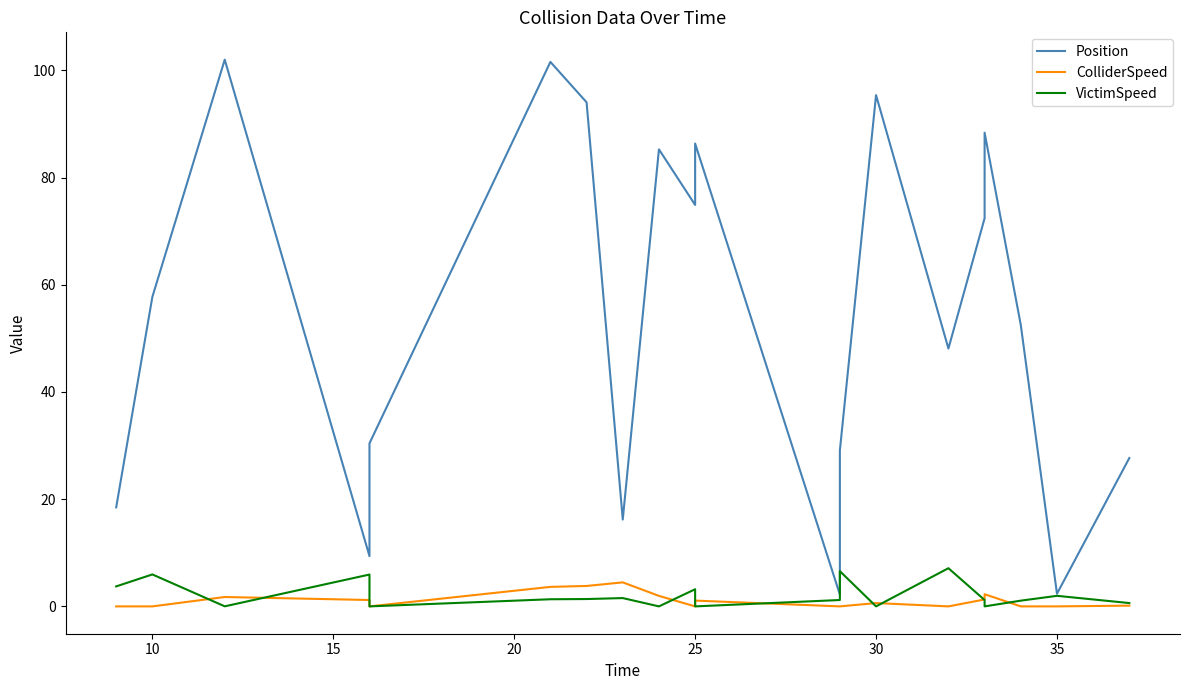

How many interior local peaks does the Position series have?

6